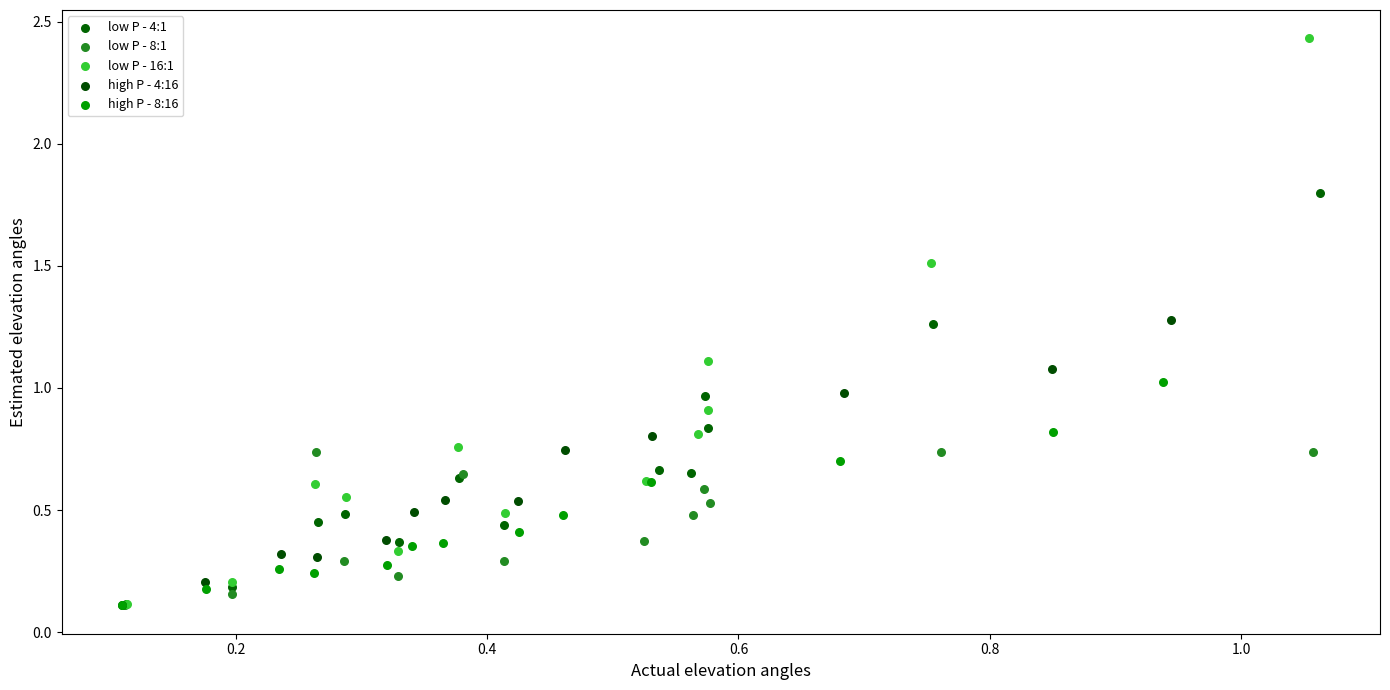

What are all the series names shown in the legend?

low P - 4:1, low P - 8:1, low P - 16:1, high P - 4:16, high P - 8:16